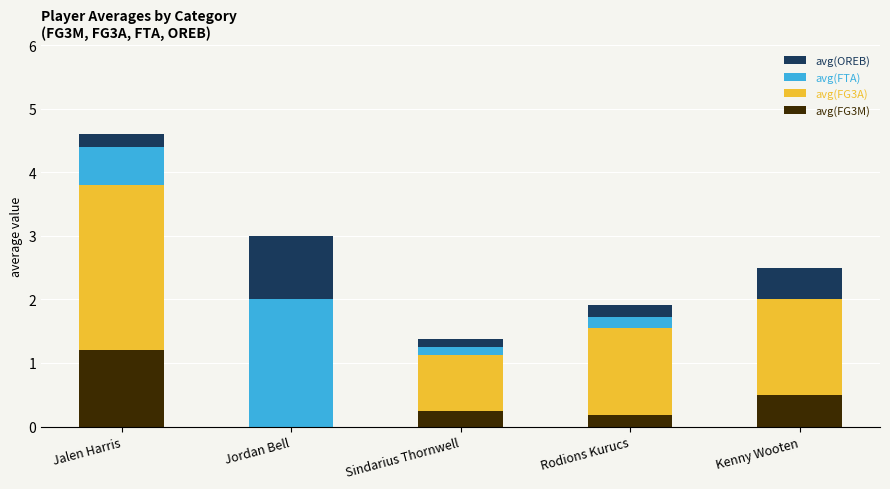

The avg(FG3M) series shows 0.7 at Kenny Wooten. True or false?

False